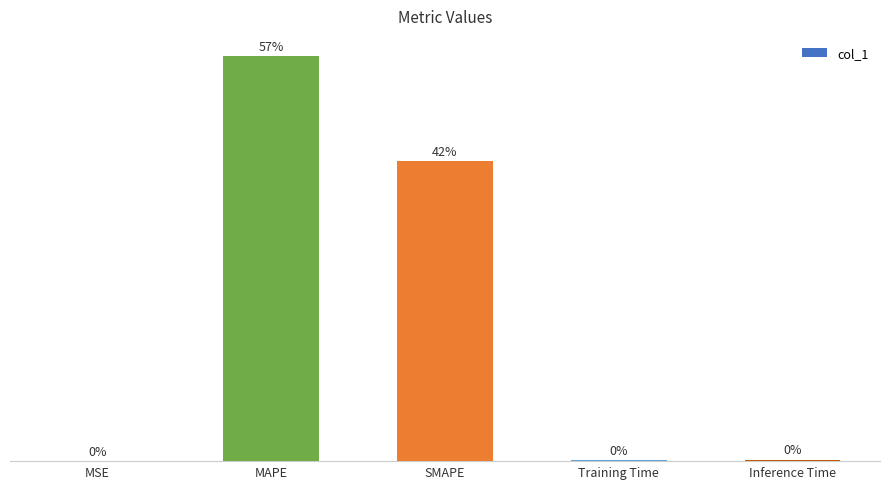

Between MSE and SMAPE, which is larger?

SMAPE